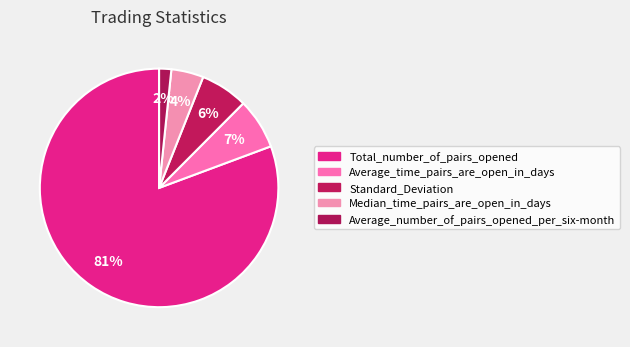

Which category has the biggest portion of the pie?

Total_number_of_pairs_opened